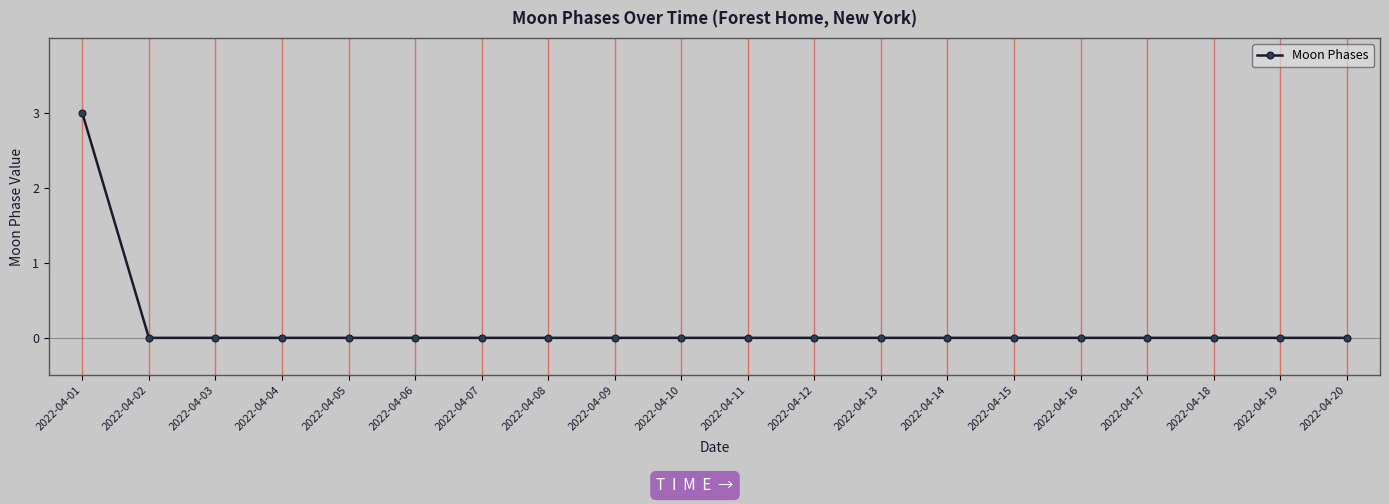

Reading left to right, transcribe all the data shown in this chart.

3	0	0	0	0	0	0	0	0	0	0	0	0	0	0	0	0	0	0	0